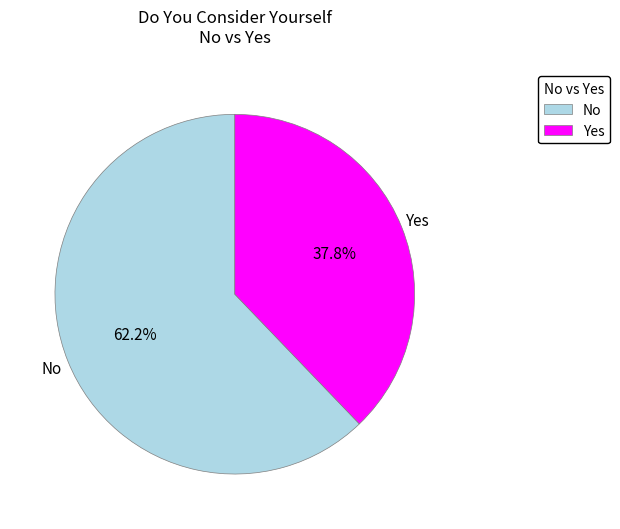

To the nearest percent, what portion does Yes represent?

38%